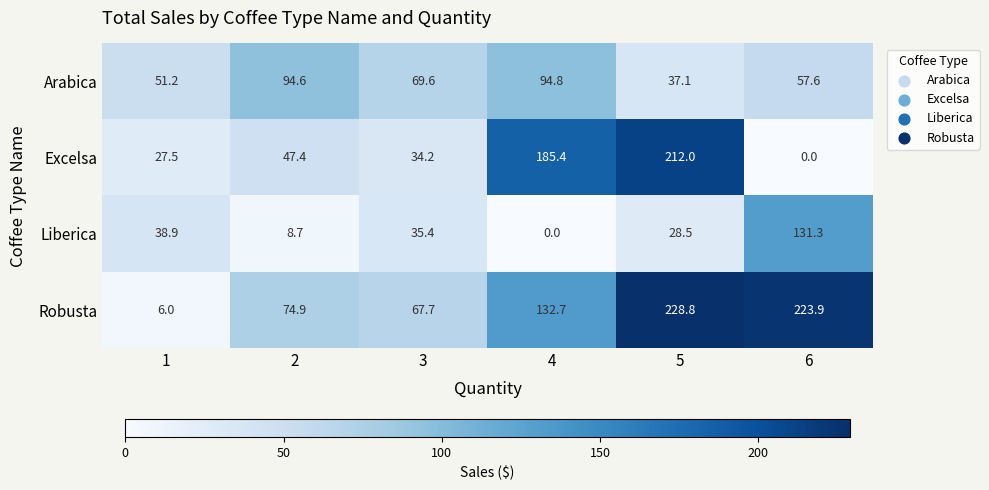

What is the difference between the highest and lowest values at 1?

45.2